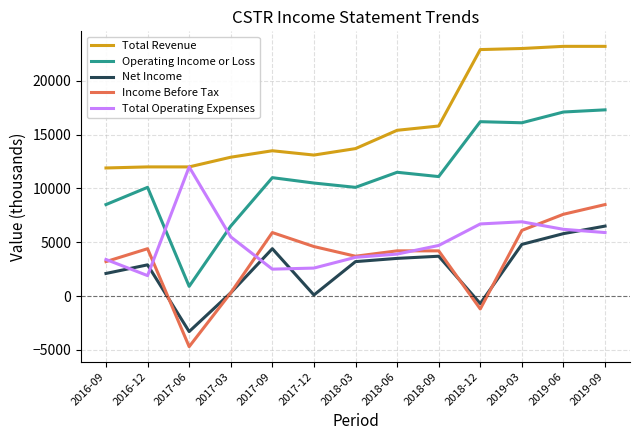

True or false: Income Before Tax and Operating Income or Loss cross at least once.

False